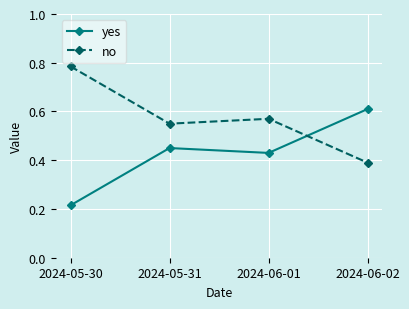

What is the sum of all no values?

2.3